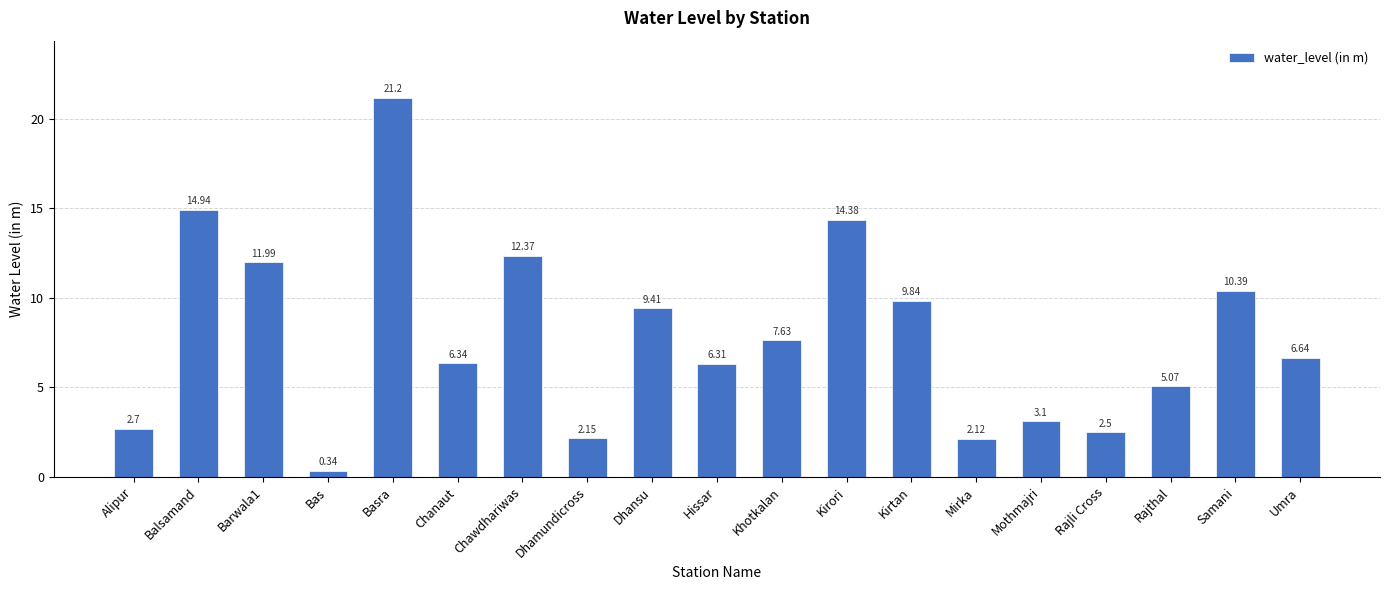

Rank the categories by value from highest to lowest.

Basra, Balsamand, Kirori, Chawdhariwas, Barwala1, Samani, Kirtan, Dhansu, Khotkalan, Umra, Chanaut, Hissar, Rajthal, Mothmajri, Alipur, Rajli Cross, Dhamundicross, Mirka, Bas